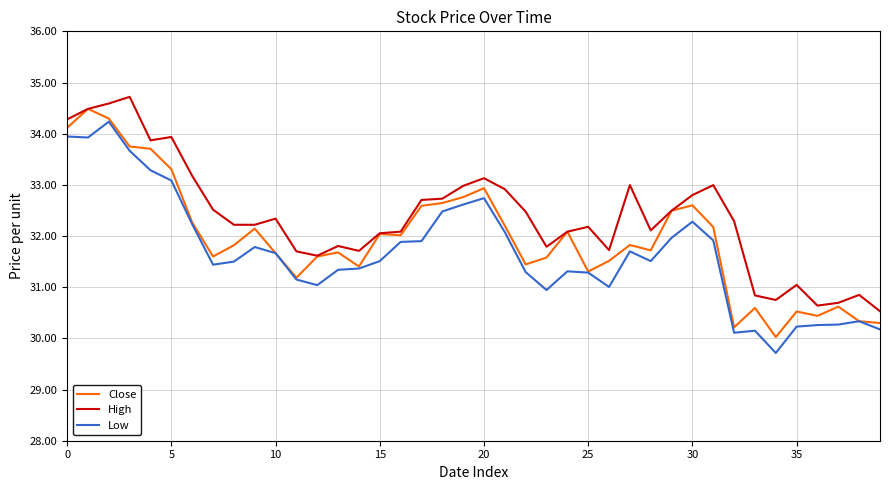

True or false: High and Low intersect in this chart.

False